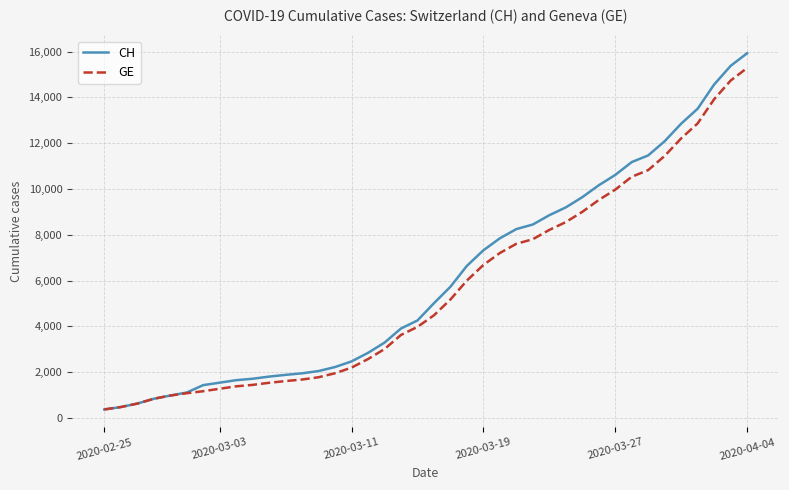

Which series has the largest range (max minus min)?

CH